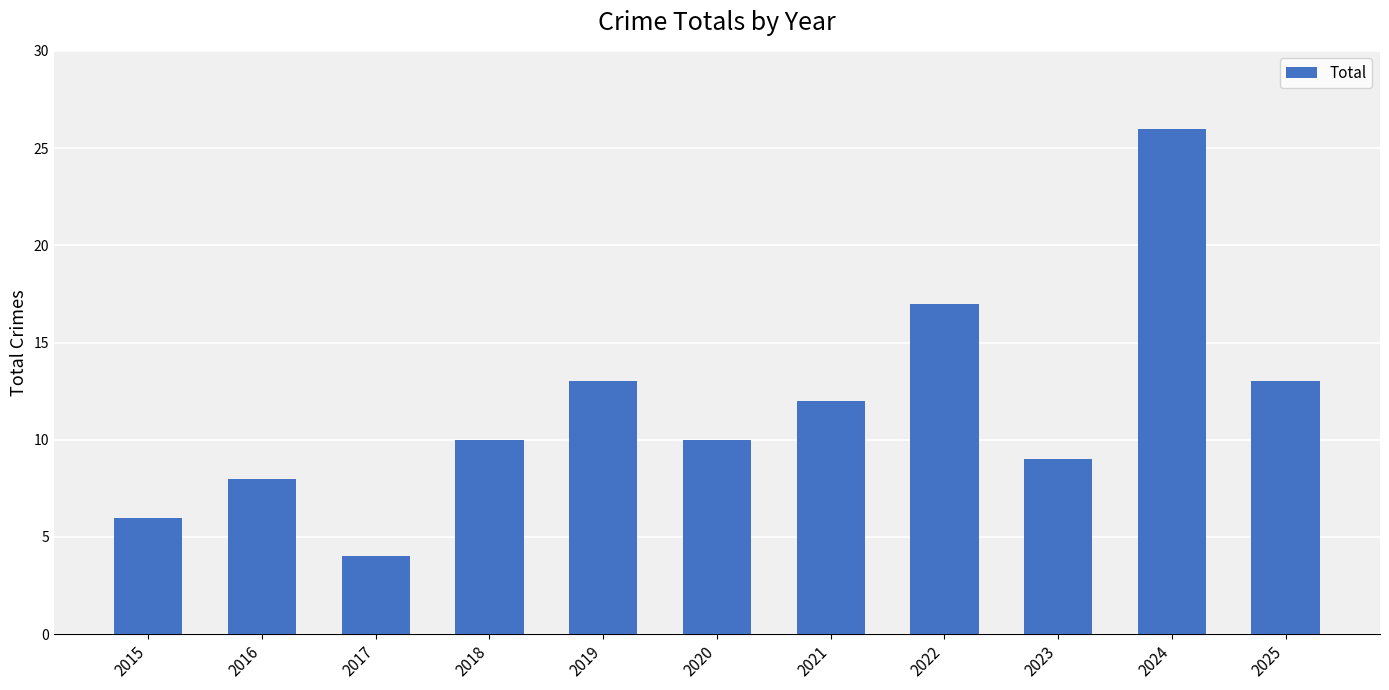

Is it true that the value at 2022 is 29?

False